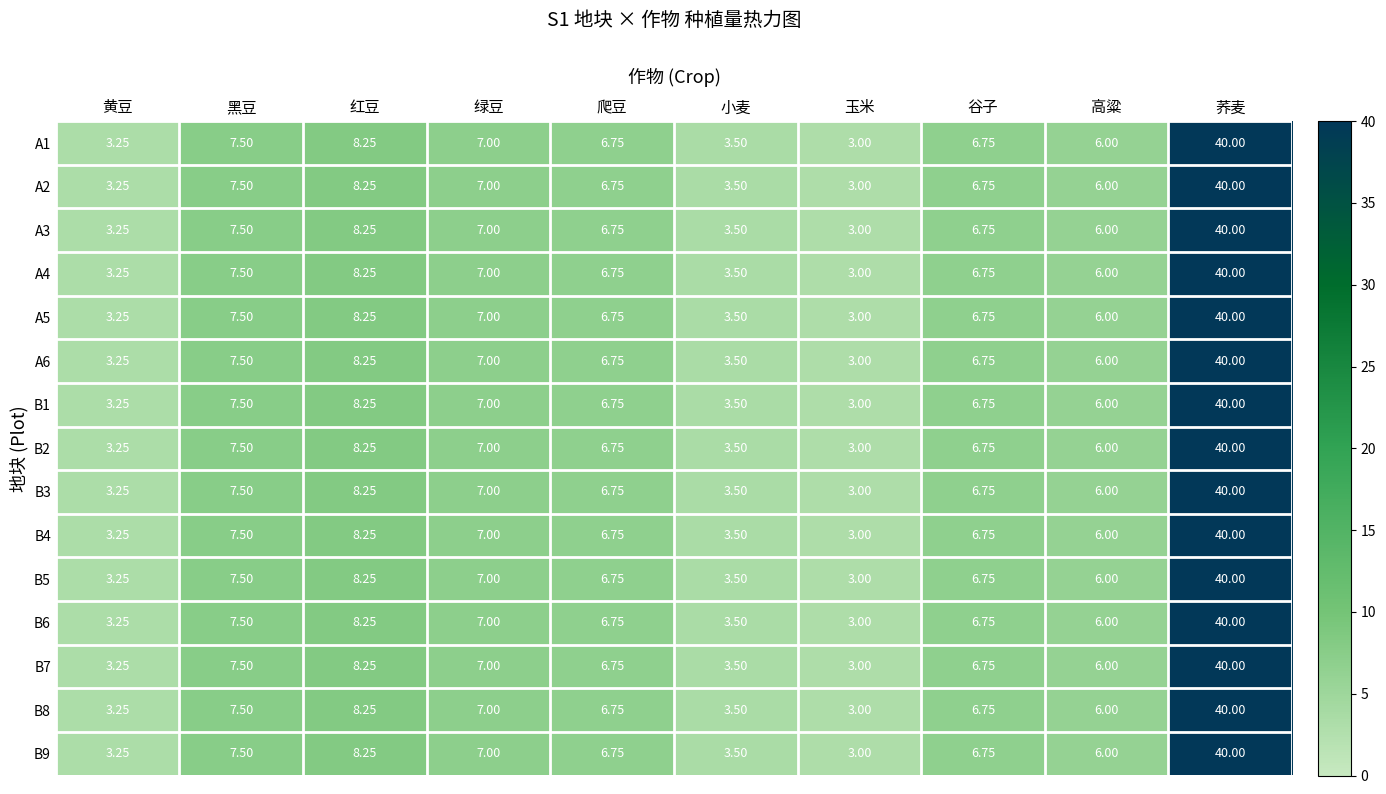

At which label does B3 reach its minimum?

玉米